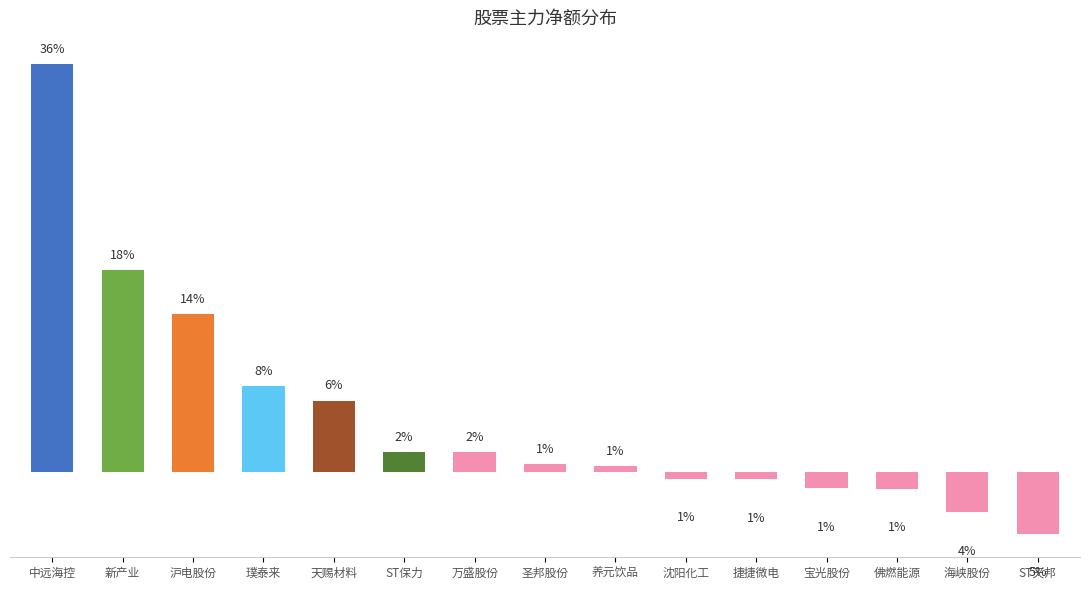

Are the bars horizontal?

No